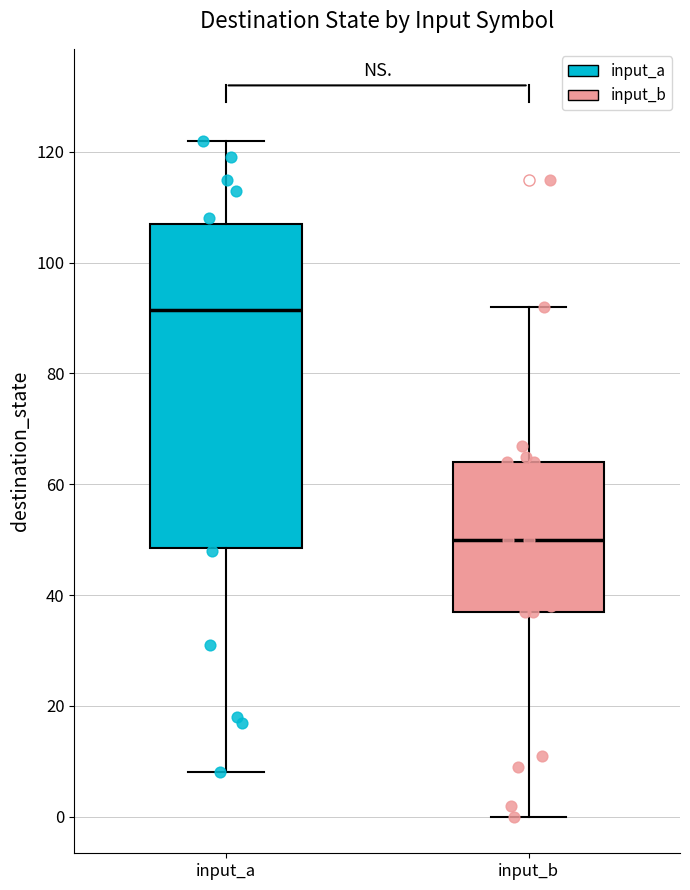

Where does the upper whisker of the box for input_a end on the y-axis? The values are not printed on the chart, so give them approximately, as read against the axis.

122